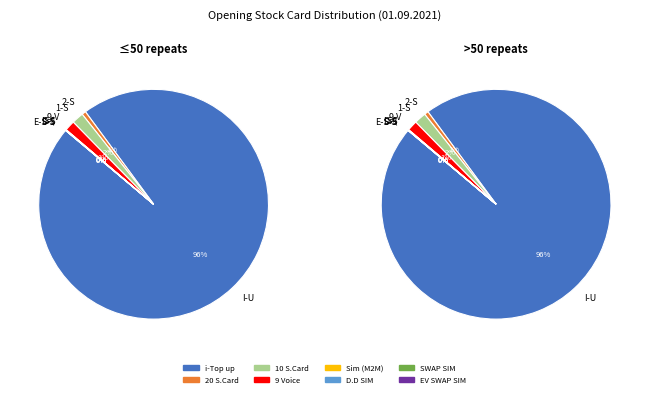

Is it true that D.D SIM is 10% of the pie?

False